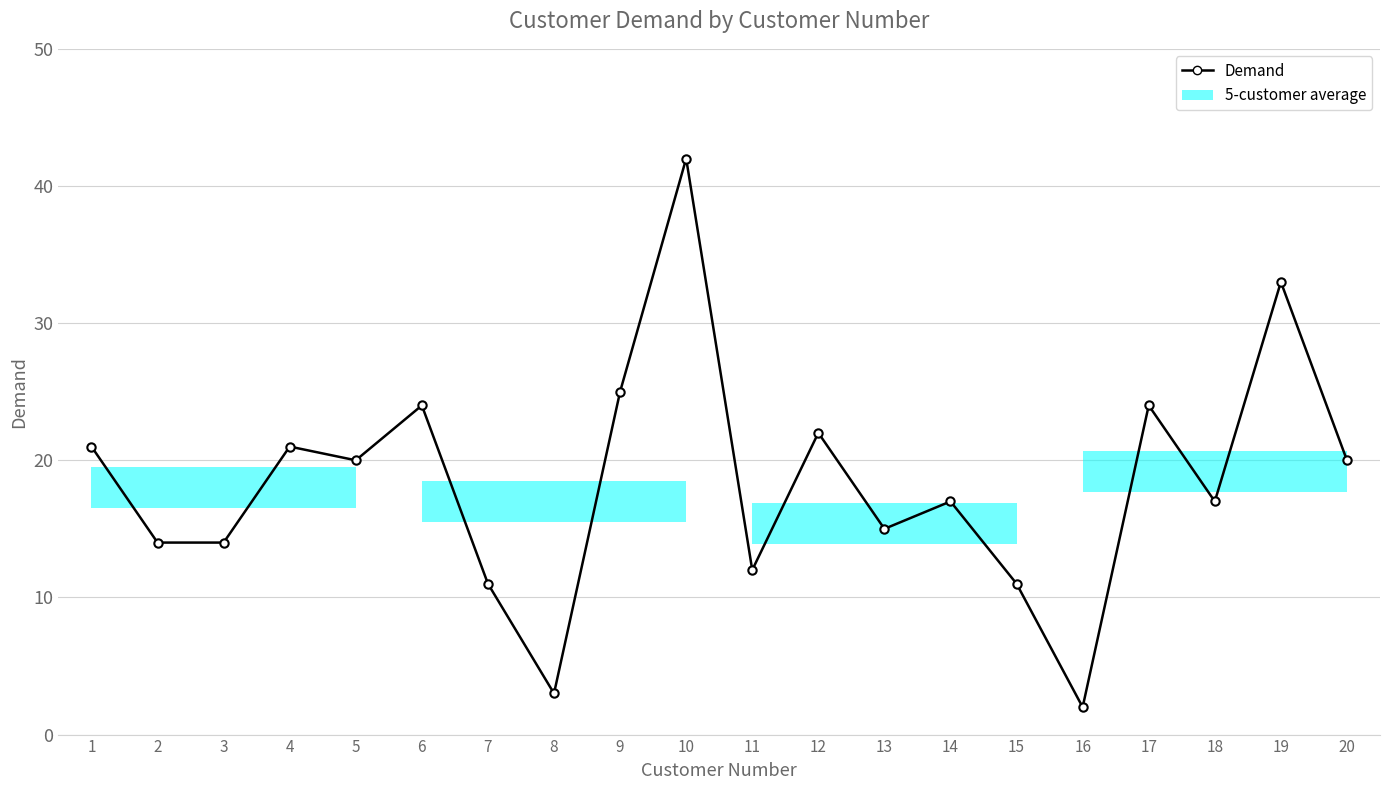

True or false: there are more than 2 points higher than both neighbors.

True